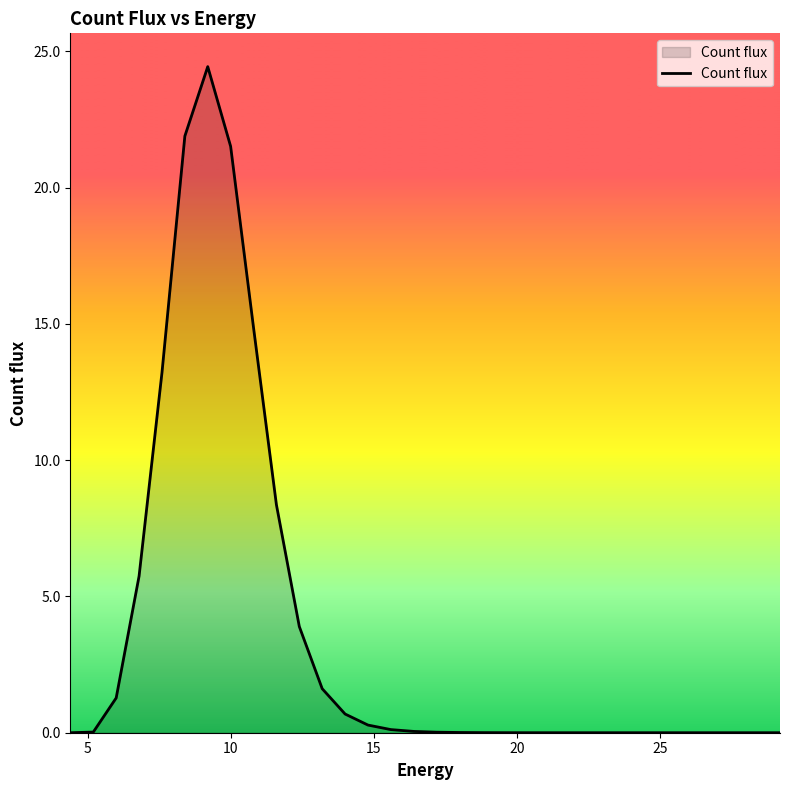

What is the greatest value displayed?

24.4